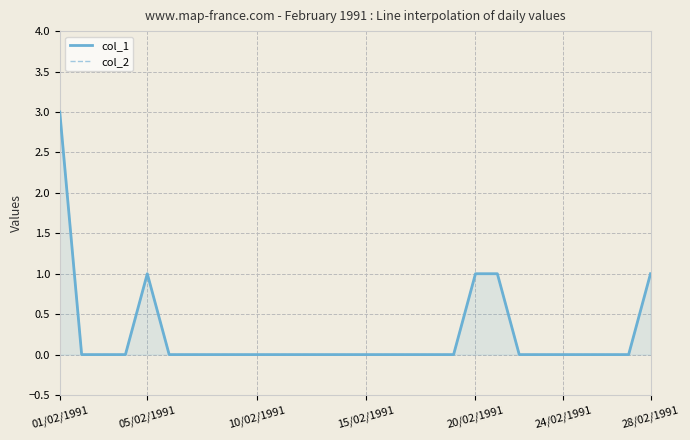

True or false: col_2 has a value of 0 at 20.

False